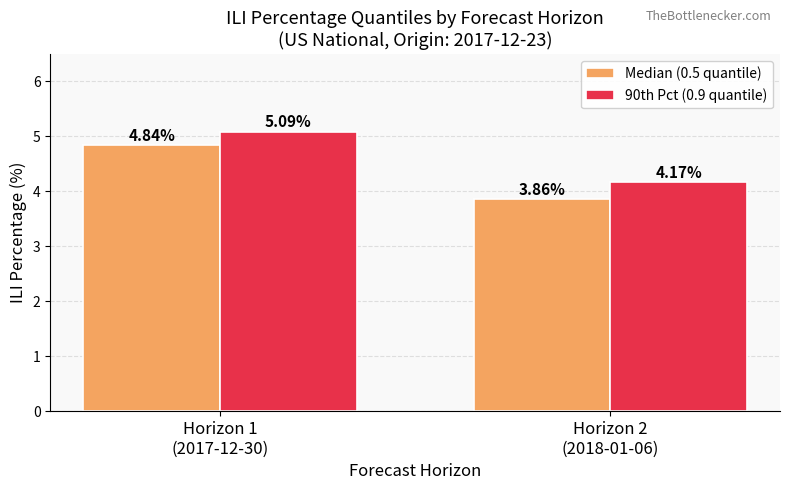

Between Horizon 1
(2017-12-30) and Horizon 2
(2018-01-06), which series saw the biggest shift?

Median (0.5 quantile)